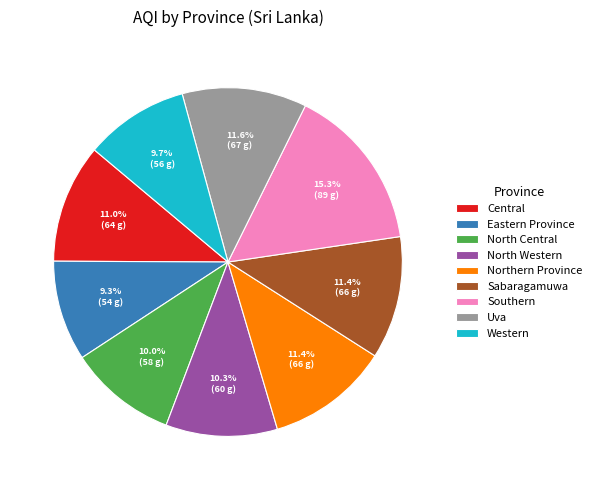

How many slices are in this pie chart?

9